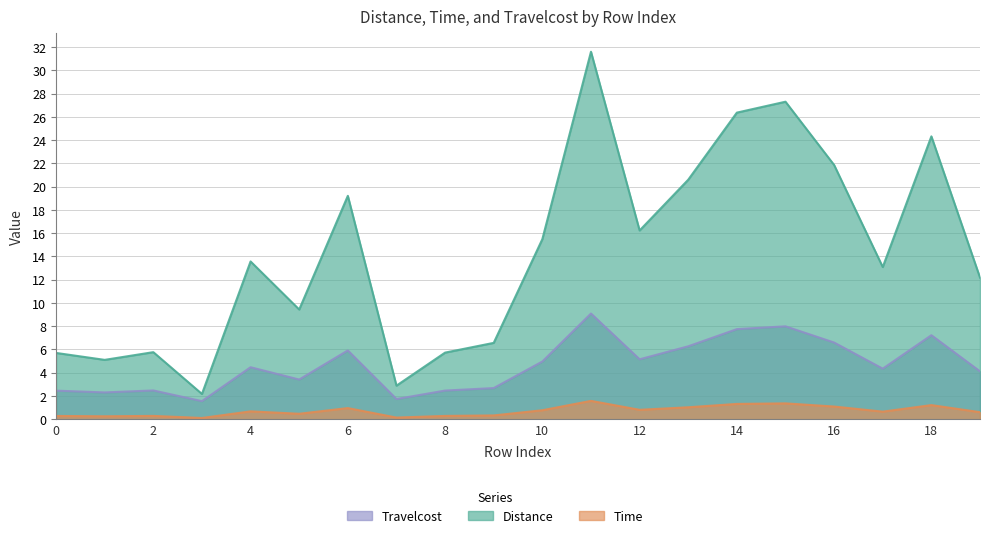

Which series changed the most between 8 and 18?

Travelcost